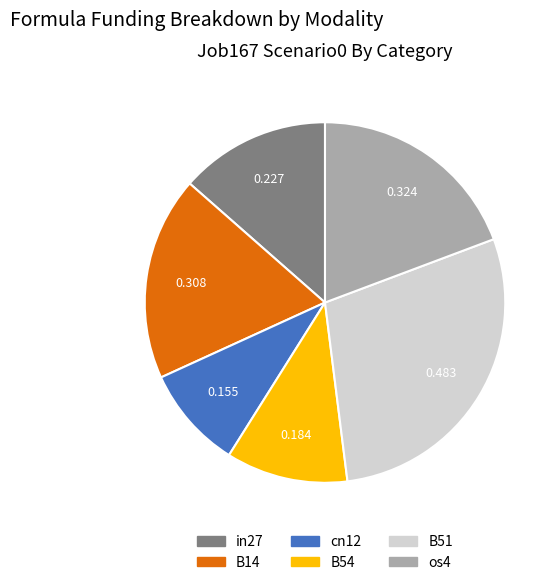

What is the largest slice in the pie chart?

B51